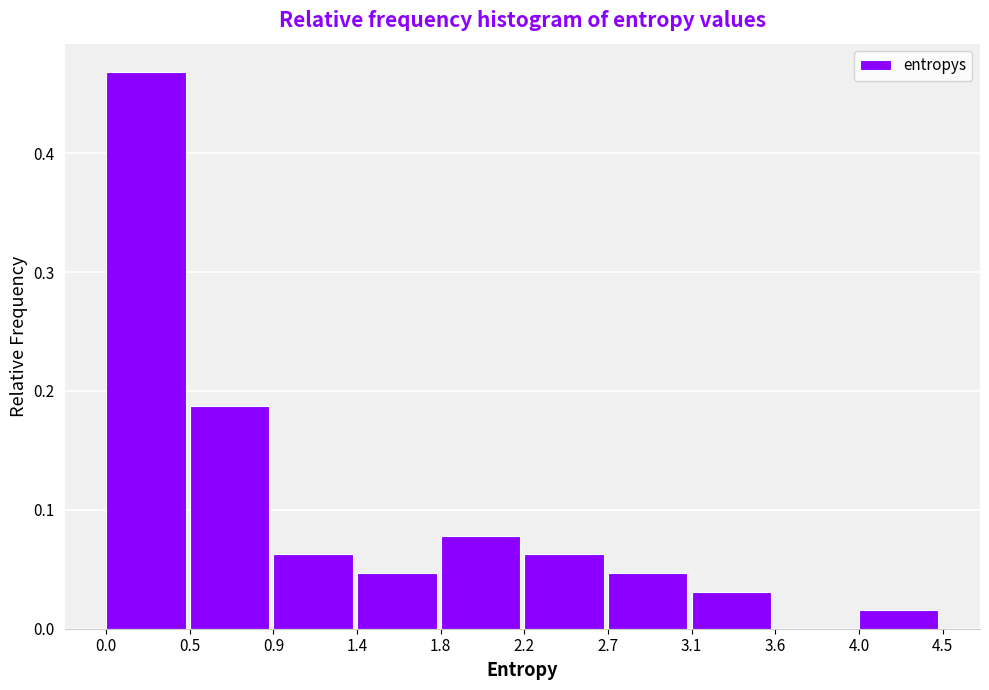

Reading left to right, transcribe this chart: for each bar, give the range it covers on the x-axis and its height. The values are not printed on the chart, so give them approximately, as read against the axis.

0.0 to 0.5: 0.47
0.5 to 0.9: 0.19
0.9 to 1.4: 0.06
1.4 to 1.8: 0.05
1.8 to 2.2: 0.08
2.2 to 2.7: 0.06
2.7 to 3.1: 0.05
3.1 to 3.6: 0.03
3.6 to 4.0: 0
4.0 to 4.5: 0.02